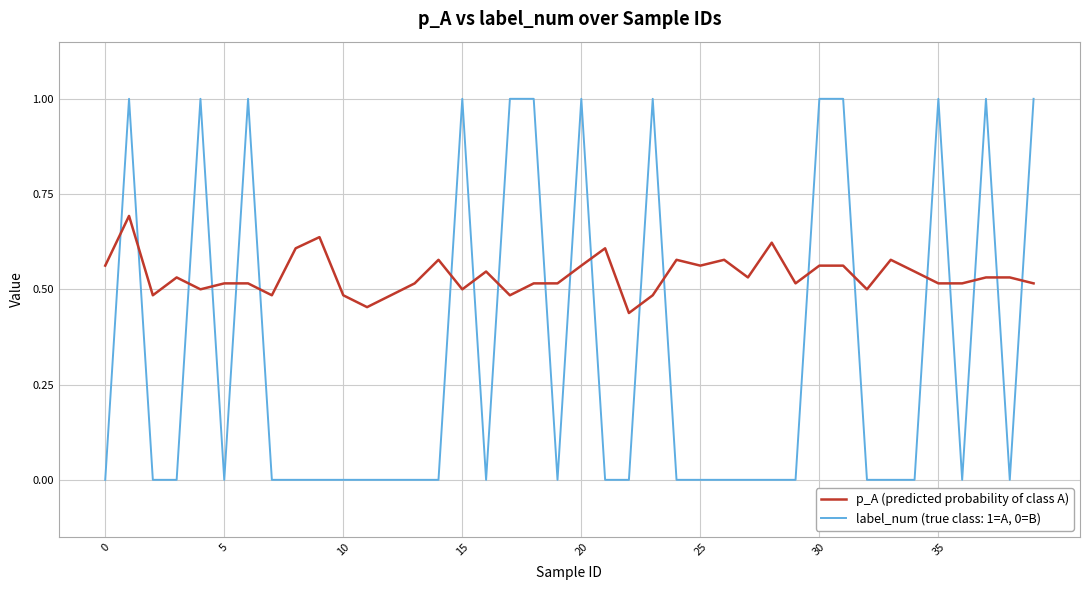

What is the difference between the maximum and minimum values in the p_A (predicted probability of class A) series?

0.3